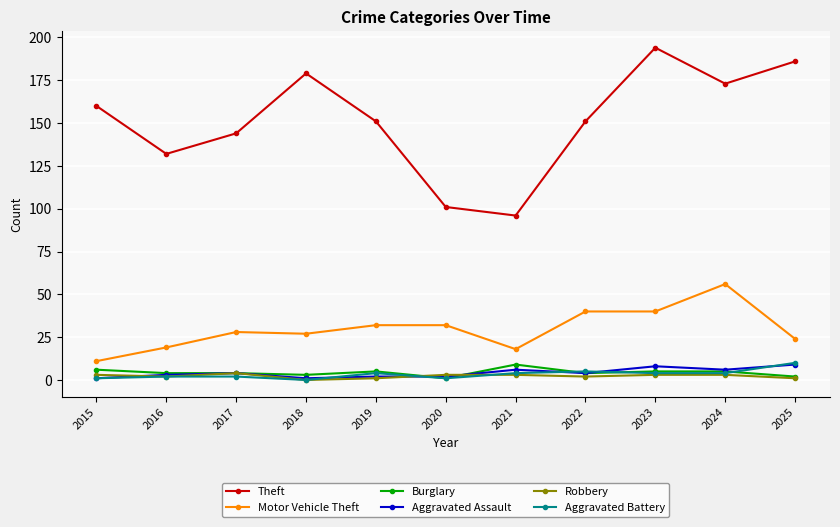

Which series has the widest spread of values?

Theft